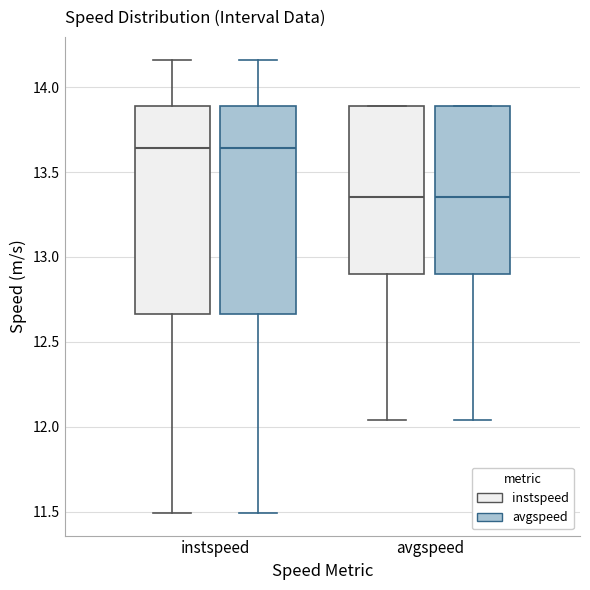

Where does the upper whisker of the box for instspeed (instspeed) end on the y-axis? The values are not printed on the chart, so give them approximately, as read against the axis.

14.15